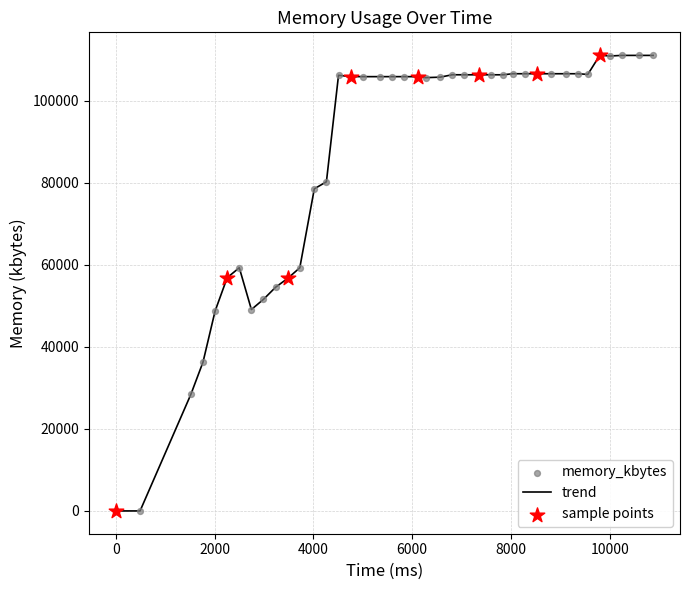

What is the difference between the maximum and minimum values?

111072